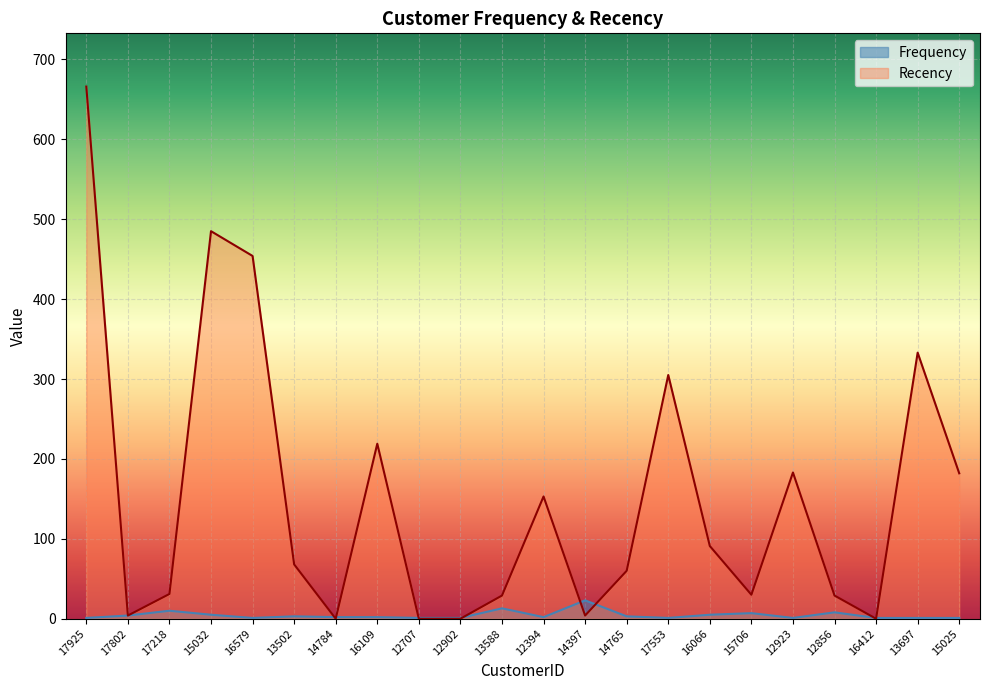

What is the highest value of the Recency series?

666